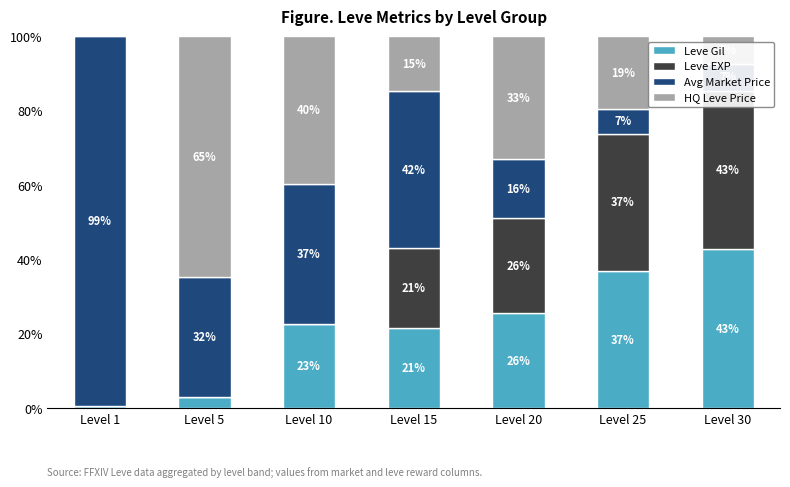

Which series has the largest range (max minus min)?

Avg Market Price